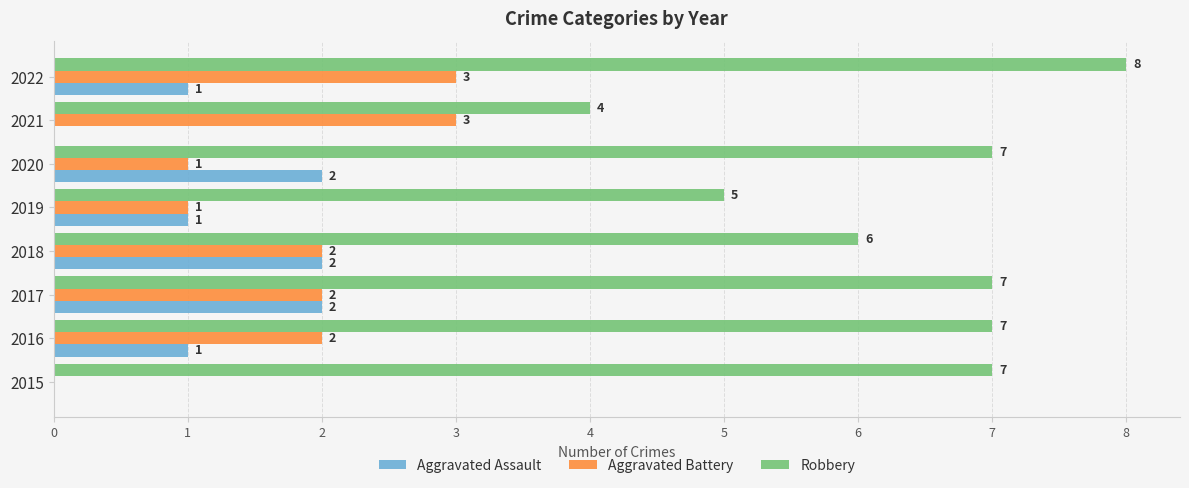

Which series changed the most between 2016 and 2021?

Robbery